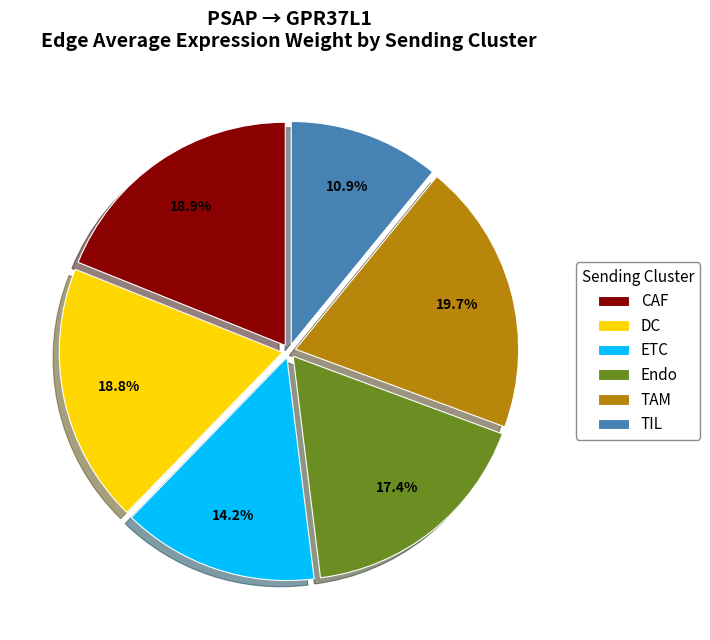

Is the sum of TIL and CAF greater than half?

No